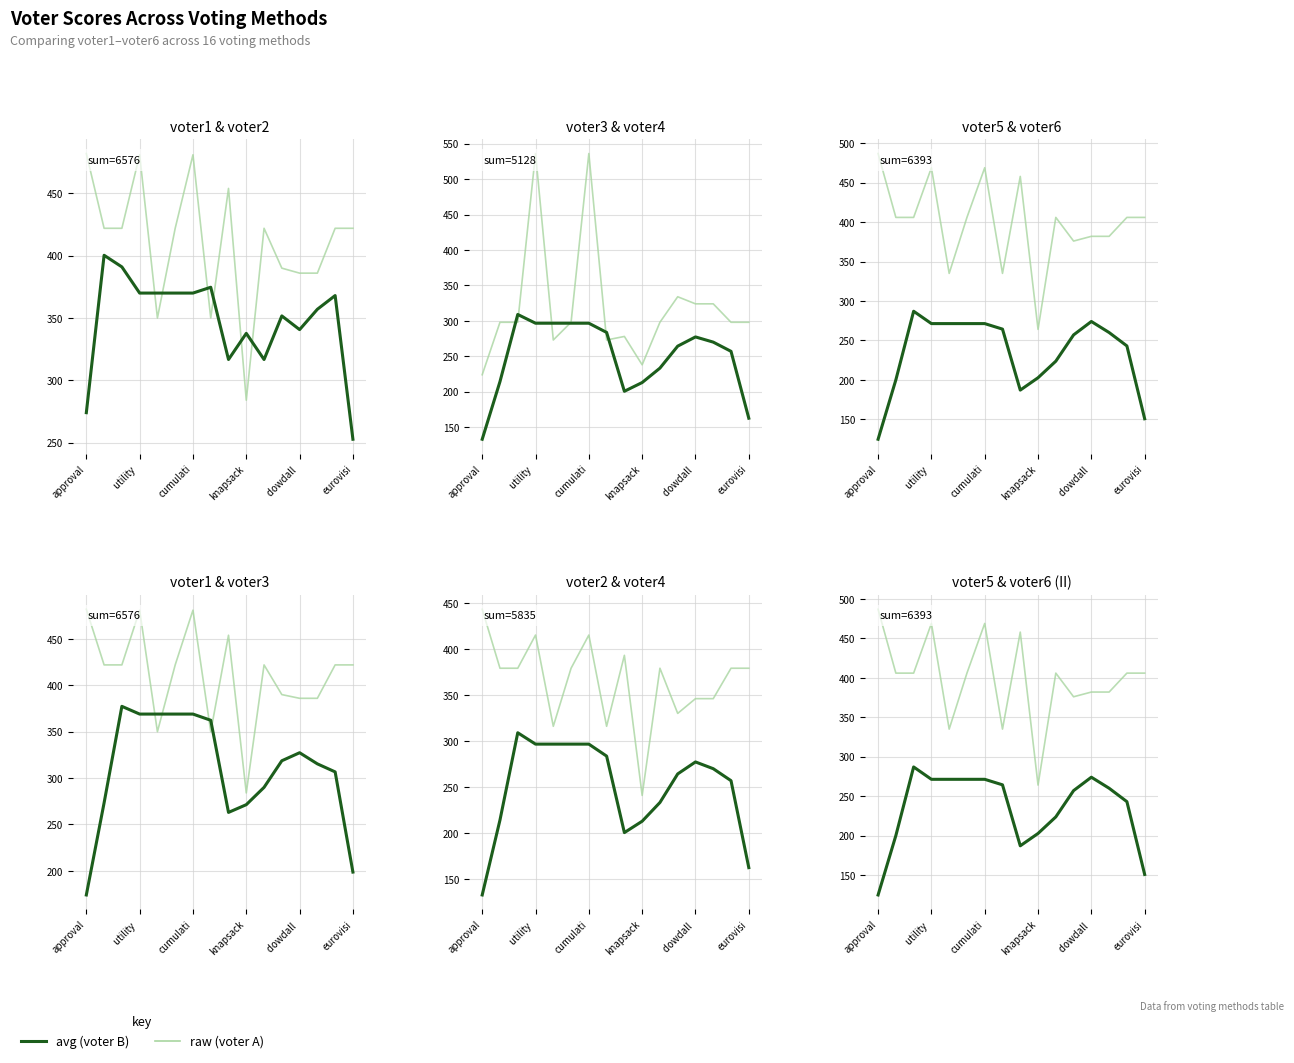

What is the difference between the highest and lowest values at cumulati?

121